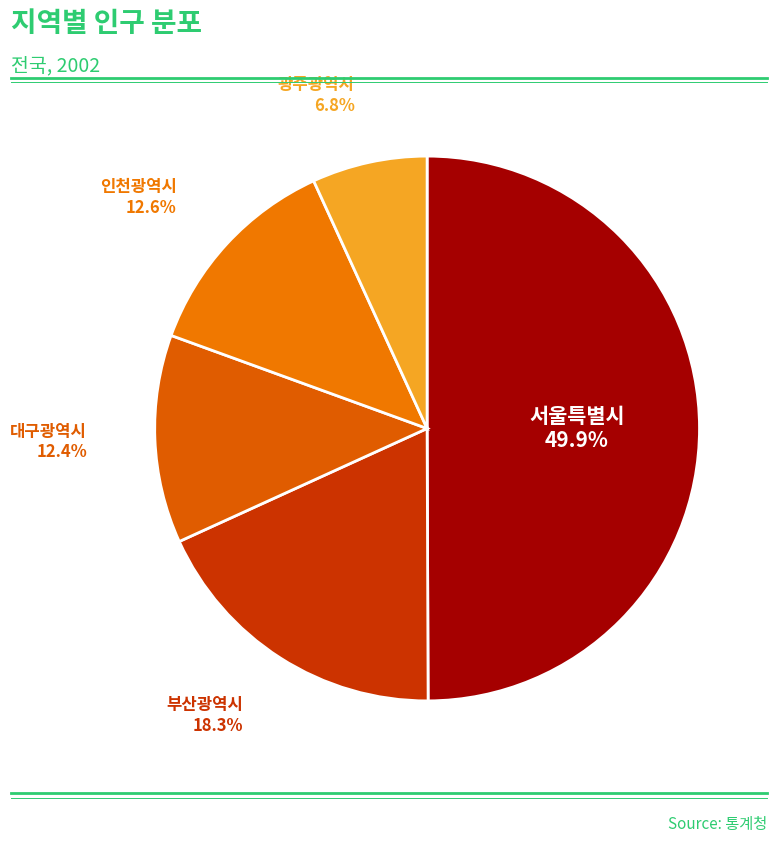

Is there a majority slice in this chart?

No